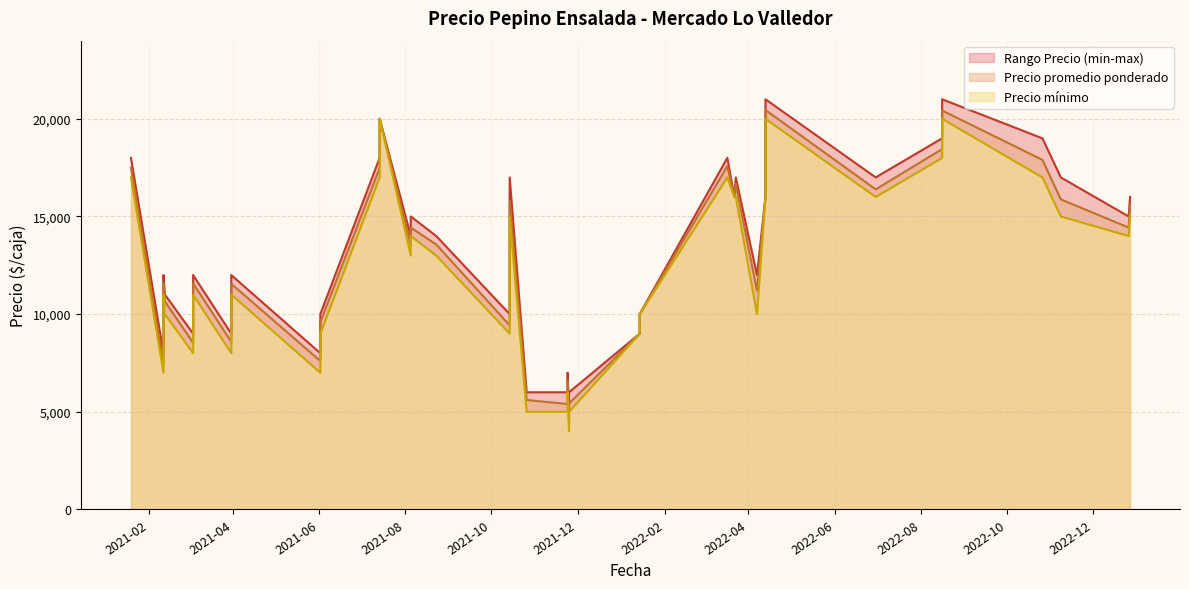

True or false: Precio minimo and Precio promedio ponderado cross at least once.

False